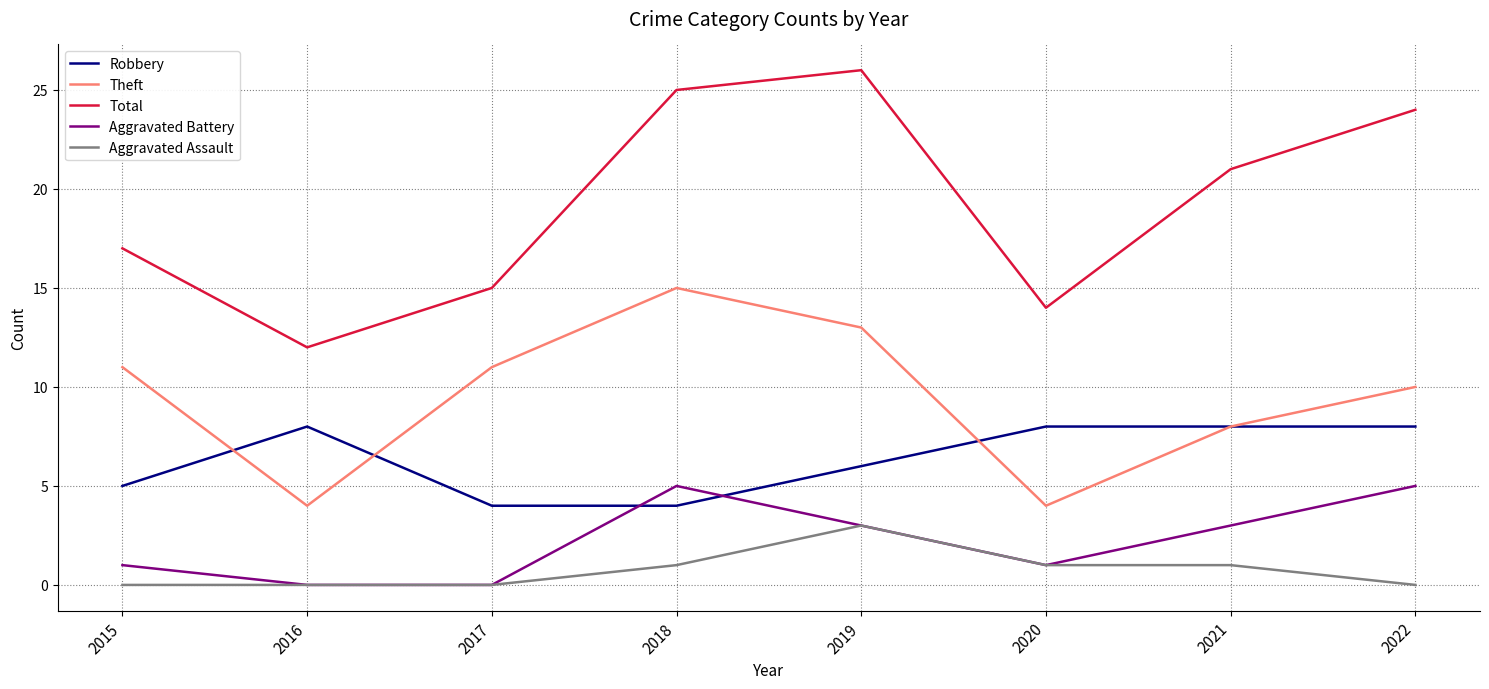

Which series has the widest spread of values?

Total